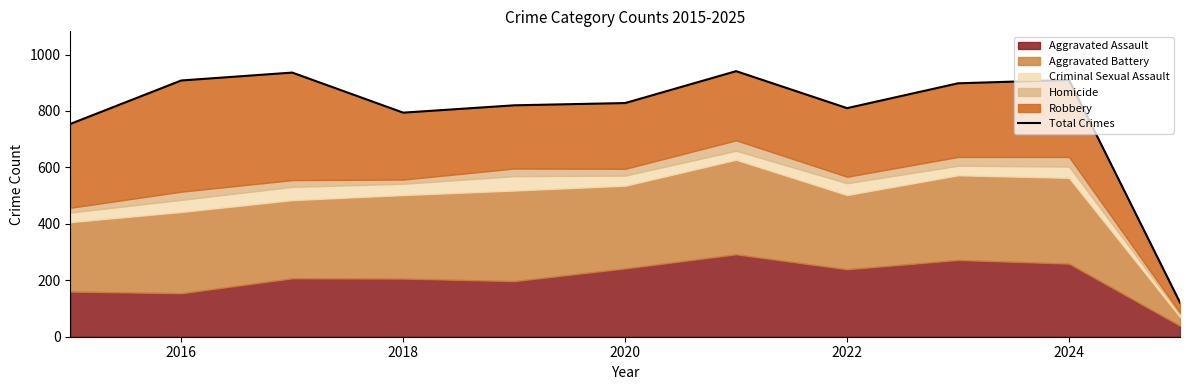

Read the value at 2022.

820